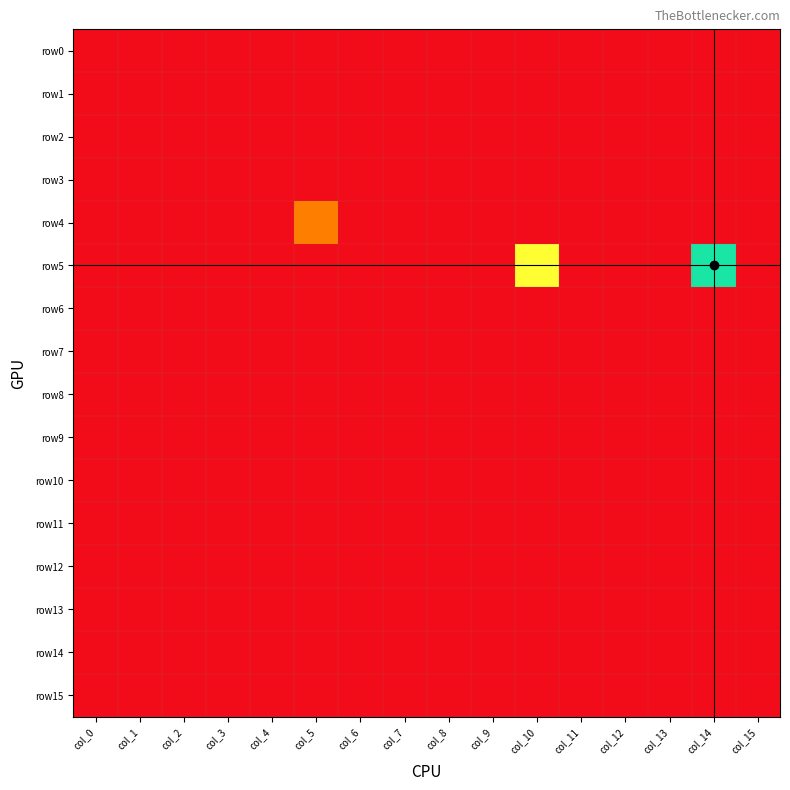

Reading left to right, list all the values displayed in this chart.

row0: col_0=0	col_1=0	col_2=0	col_3=0	col_4=0	col_5=0	col_6=0	col_7=0	col_8=0	col_9=0	col_10=0	col_11=0	col_12=0	col_13=0	col_14=0	col_15=0
row1: col_0=0	col_1=0	col_2=0	col_3=0	col_4=0	col_5=0	col_6=0	col_7=0	col_8=0	col_9=0	col_10=0	col_11=0	col_12=0	col_13=0	col_14=0	col_15=0
row2: col_0=0	col_1=0	col_2=0	col_3=0	col_4=0	col_5=0	col_6=0	col_7=0	col_8=0	col_9=0	col_10=0	col_11=0	col_12=0	col_13=0	col_14=0	col_15=0
row3: col_0=0	col_1=0	col_2=0	col_3=0	col_4=0	col_5=0	col_6=0	col_7=0	col_8=0	col_9=0	col_10=0	col_11=0	col_12=0	col_13=0	col_14=0	col_15=0
row4: col_0=0	col_1=0	col_2=0	col_3=0	col_4=0	col_5=2	col_6=0	col_7=0	col_8=0	col_9=0	col_10=0	col_11=0	col_12=0	col_13=0	col_14=0	col_15=0
row5: col_0=0	col_1=0	col_2=0	col_3=0	col_4=0	col_5=0	col_6=0	col_7=0	col_8=0	col_9=0	col_10=4	col_11=0	col_12=0	col_13=0	col_14=6	col_15=0
row6: col_0=0	col_1=0	col_2=0	col_3=0	col_4=0	col_5=0	col_6=0	col_7=0	col_8=0	col_9=0	col_10=0	col_11=0	col_12=0	col_13=0	col_14=0	col_15=0
row7: col_0=0	col_1=0	col_2=0	col_3=0	col_4=0	col_5=0	col_6=0	col_7=0	col_8=0	col_9=0	col_10=0	col_11=0	col_12=0	col_13=0	col_14=0	col_15=0
row8: col_0=0	col_1=0	col_2=0	col_3=0	col_4=0	col_5=0	col_6=0	col_7=0	col_8=0	col_9=0	col_10=0	col_11=0	col_12=0	col_13=0	col_14=0	col_15=0
row9: col_0=0	col_1=0	col_2=0	col_3=0	col_4=0	col_5=0	col_6=0	col_7=0	col_8=0	col_9=0	col_10=0	col_11=0	col_12=0	col_13=0	col_14=0	col_15=0
row10: col_0=0	col_1=0	col_2=0	col_3=0	col_4=0	col_5=0	col_6=0	col_7=0	col_8=0	col_9=0	col_10=0	col_11=0	col_12=0	col_13=0	col_14=0	col_15=0
row11: col_0=0	col_1=0	col_2=0	col_3=0	col_4=0	col_5=0	col_6=0	col_7=0	col_8=0	col_9=0	col_10=0	col_11=0	col_12=0	col_13=0	col_14=0	col_15=0
row12: col_0=0	col_1=0	col_2=0	col_3=0	col_4=0	col_5=0	col_6=0	col_7=0	col_8=0	col_9=0	col_10=0	col_11=0	col_12=0	col_13=0	col_14=0	col_15=0
row13: col_0=0	col_1=0	col_2=0	col_3=0	col_4=0	col_5=0	col_6=0	col_7=0	col_8=0	col_9=0	col_10=0	col_11=0	col_12=0	col_13=0	col_14=0	col_15=0
row14: col_0=0	col_1=0	col_2=0	col_3=0	col_4=0	col_5=0	col_6=0	col_7=0	col_8=0	col_9=0	col_10=0	col_11=0	col_12=0	col_13=0	col_14=0	col_15=0
row15: col_0=0	col_1=0	col_2=0	col_3=0	col_4=0	col_5=0	col_6=0	col_7=0	col_8=0	col_9=0	col_10=0	col_11=0	col_12=0	col_13=0	col_14=0	col_15=0